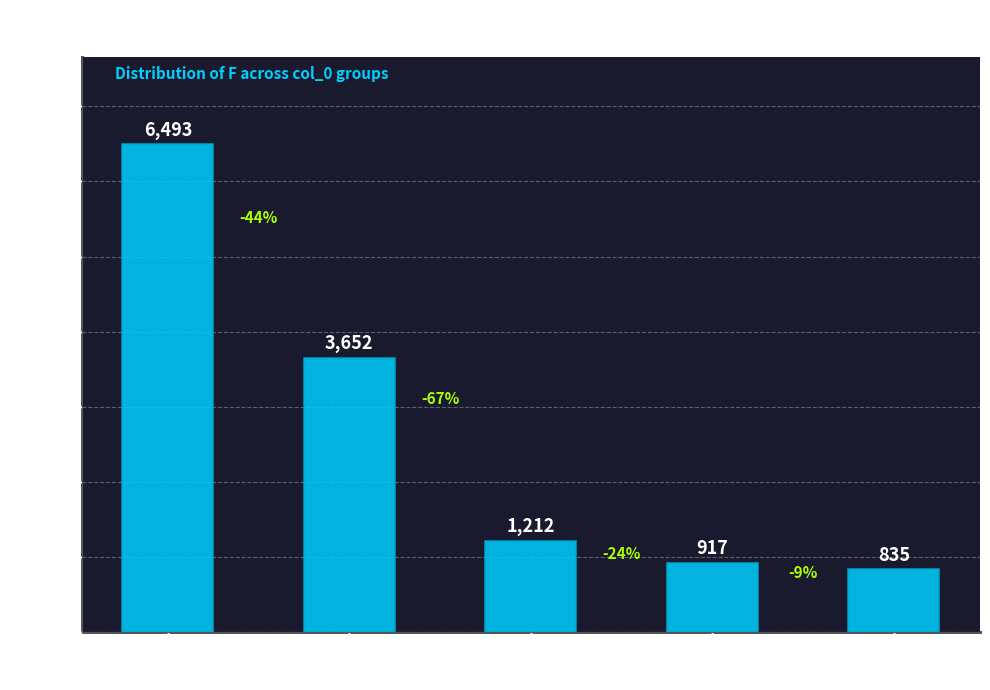

How many data points are less than 1212?

2